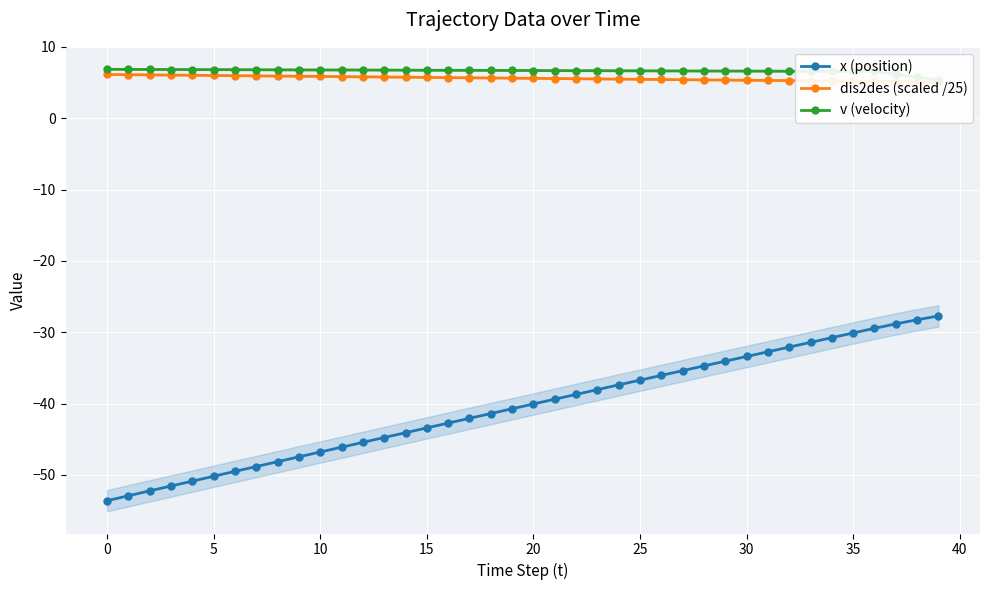

Reading left to right, transcribe all the data shown in this chart.

x (position): -53.6	-52.9	-52.2	-51.6	-50.9	-50.2	-49.5	-48.8	-48.1	-47.5	-46.8	-46.1	-45.4	-44.8	-44.1	-43.4	-42.7	-42.1	-41.4	-40.7	-40.1	-39.4	-38.7	-38.0	-37.4	-36.7	-36.0	-35.4	-34.7	-34.1	-33.4	-32.7	-32.1	-31.4	-30.8	-30.1	-29.4	-28.8	-28.2	-27.7
dis2des (scaled /25): 6.1	6.1	6.1	6.1	6.0	6.0	6.0	6.0	5.9	5.9	5.9	5.8	5.8	5.8	5.8	5.7	5.7	5.7	5.7	5.6	5.6	5.6	5.5	5.5	5.5	5.5	5.4	5.4	5.4	5.4	5.3	5.3	5.3	5.3	5.2	5.2	5.2	5.2	5.1	5.1
v (velocity): 6.9	6.9	6.8	6.8	6.8	6.8	6.8	6.8	6.8	6.8	6.8	6.8	6.8	6.8	6.8	6.7	6.7	6.7	6.7	6.7	6.7	6.7	6.7	6.7	6.7	6.7	6.7	6.6	6.6	6.6	6.6	6.6	6.6	6.6	6.6	6.6	6.6	6.2	5.8	5.4